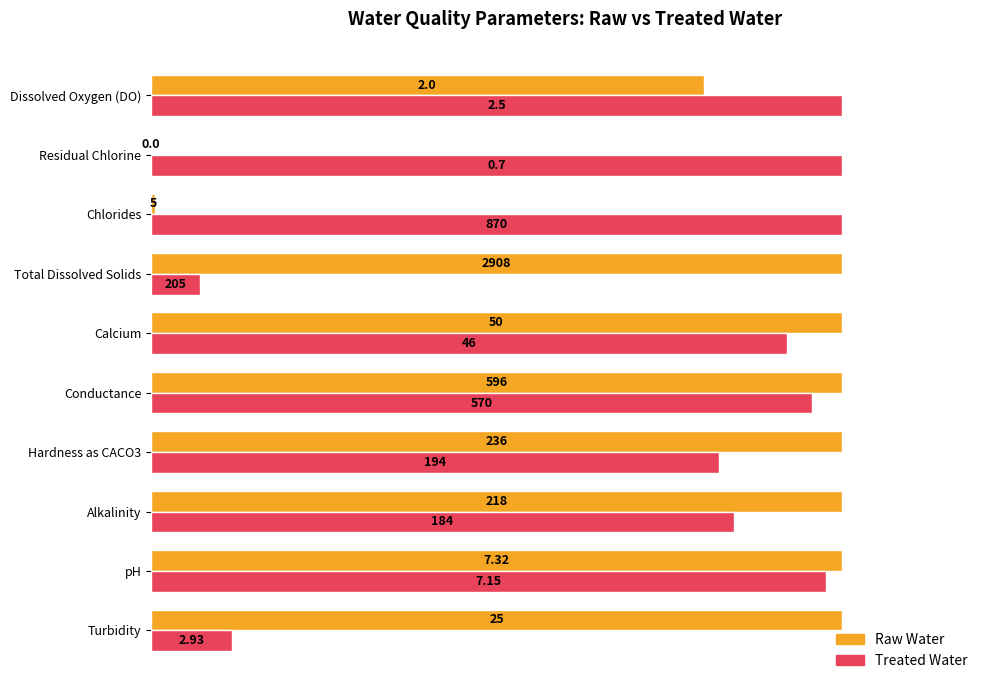

What position from the right is Chlorides?

3